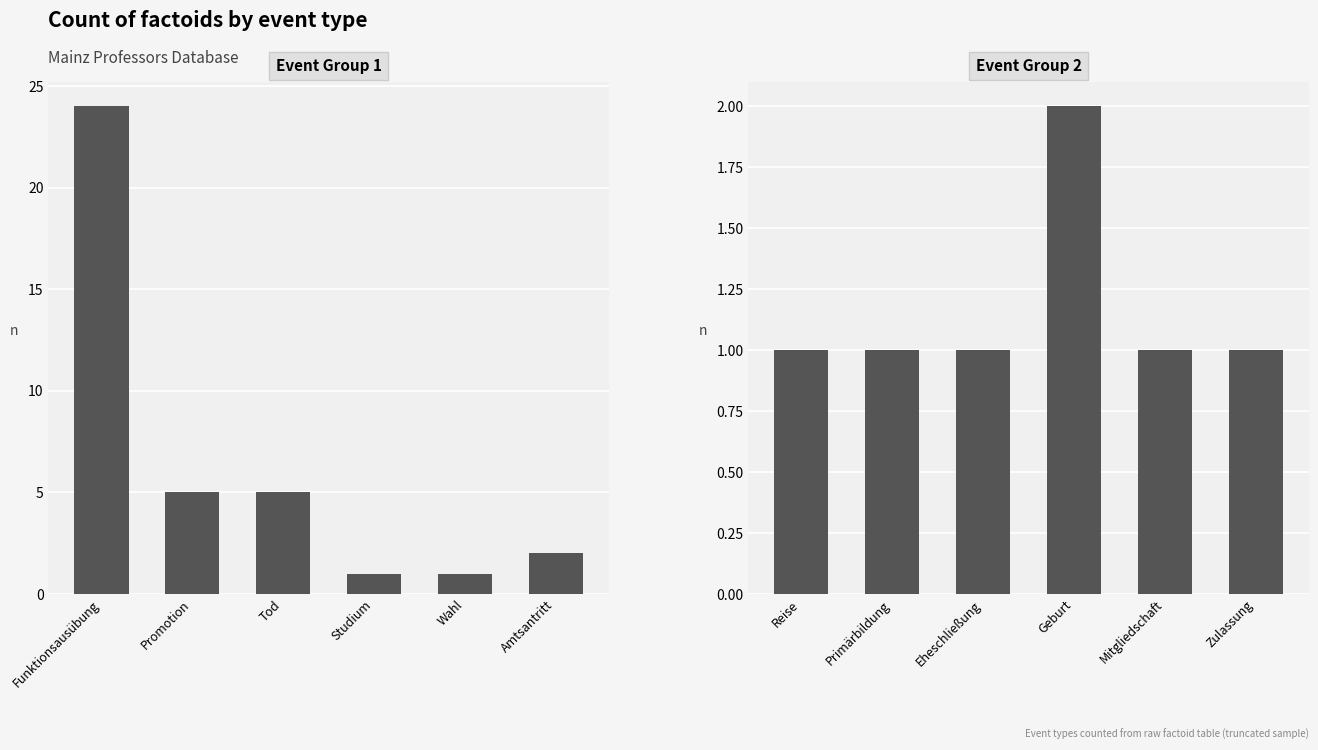

Rank the series by their maximum value, from highest to lowest.

Event Group 1, Event Group 2